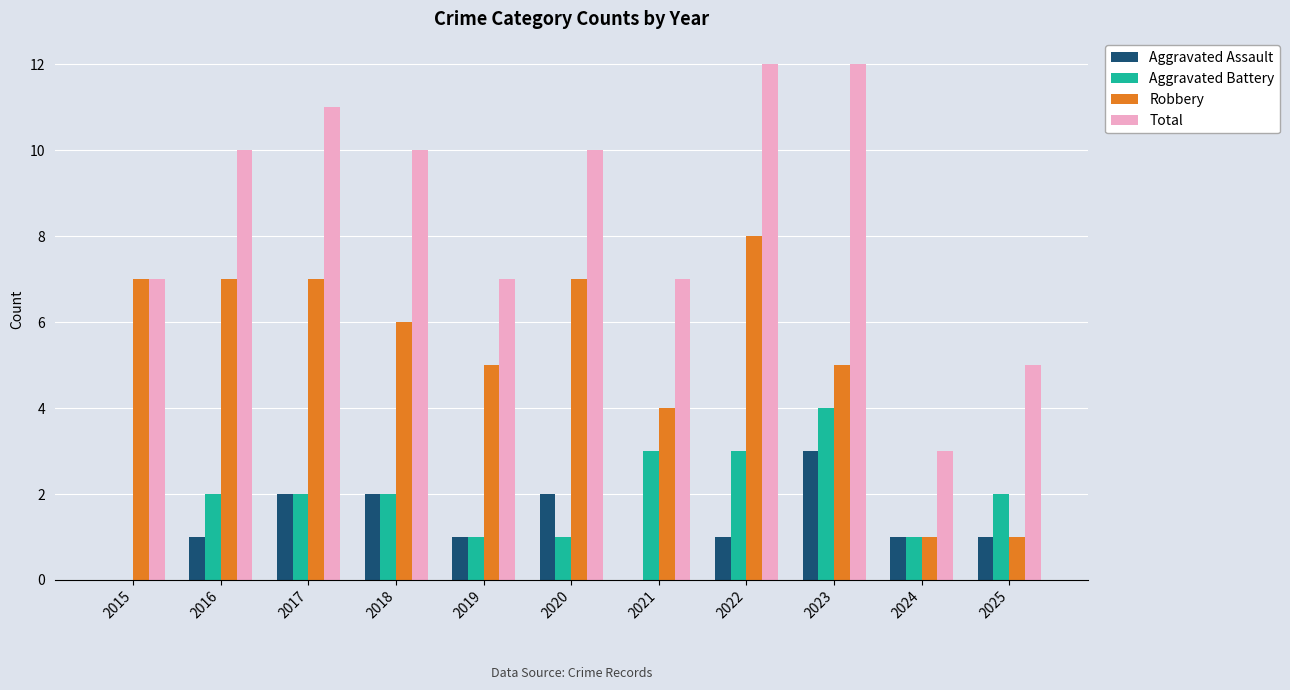

Is the value of Total at 2025 greater than the value of Robbery at 2017?

No